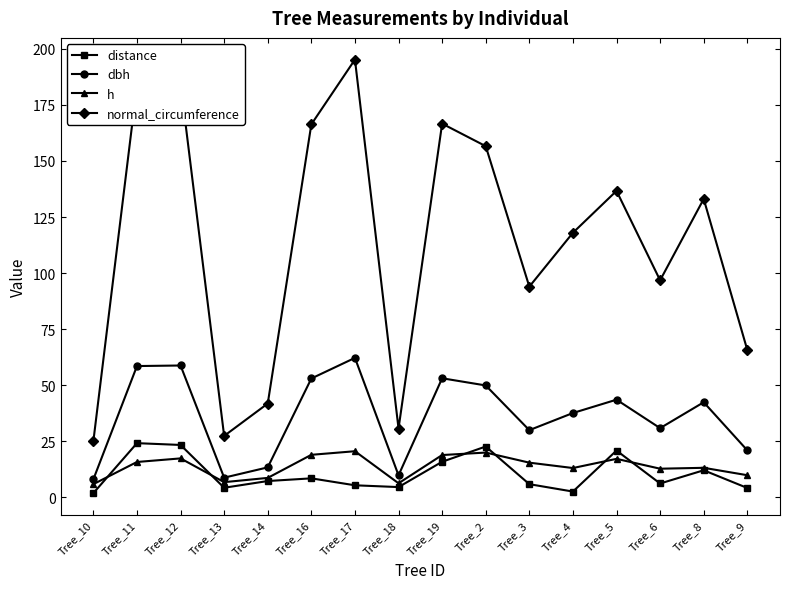

What is the label of the 6th point from the right?

Tree_3